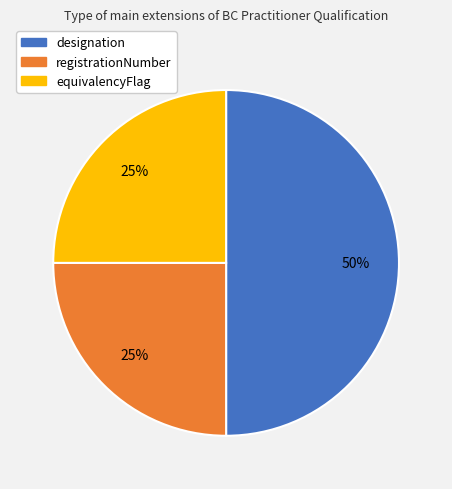

How many segments does this pie chart have?

3